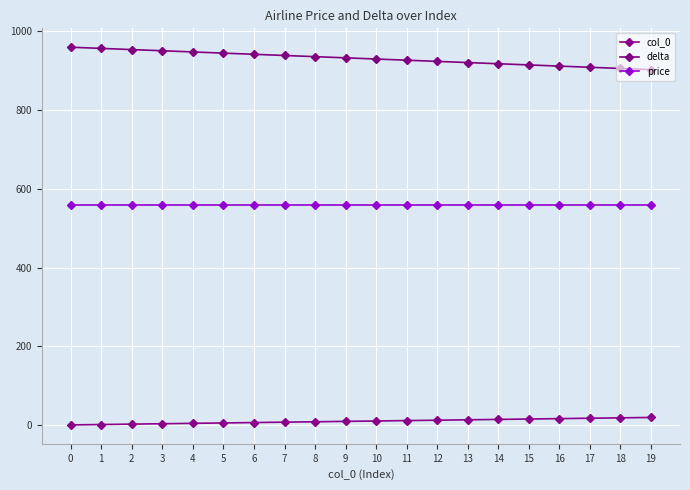

What is the difference between the highest and lowest values at 3?

948